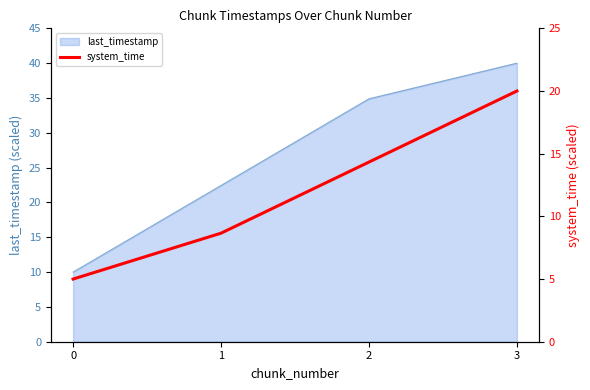

List the labels in order of last_timestamp value, largest first.

3, 2, 1, 0